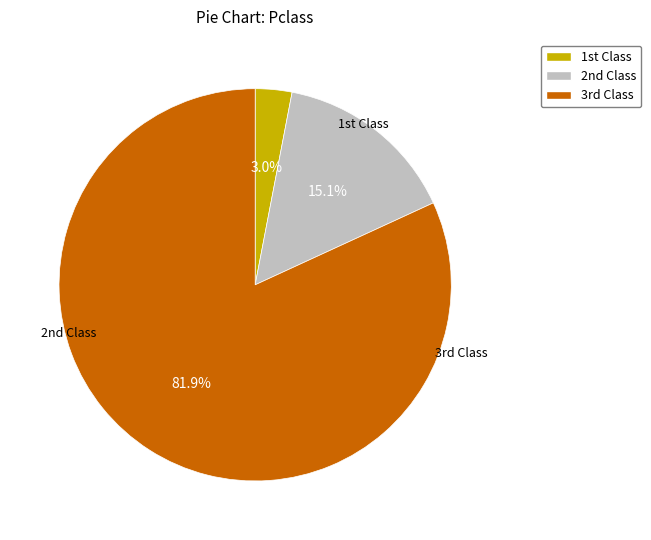

Is there any slice that represents more than half of the pie?

Yes